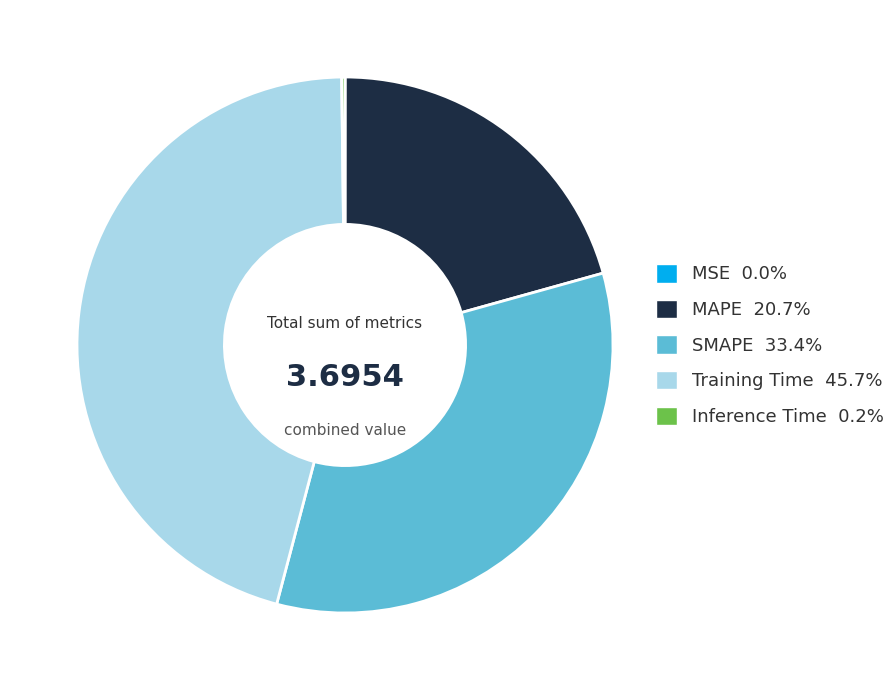

Is there a majority slice in this chart?

No